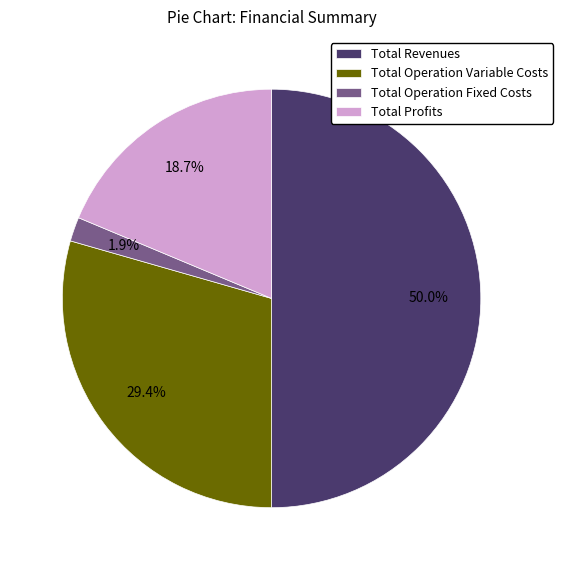

What portion of the pie excludes Total Profits?

81.3%